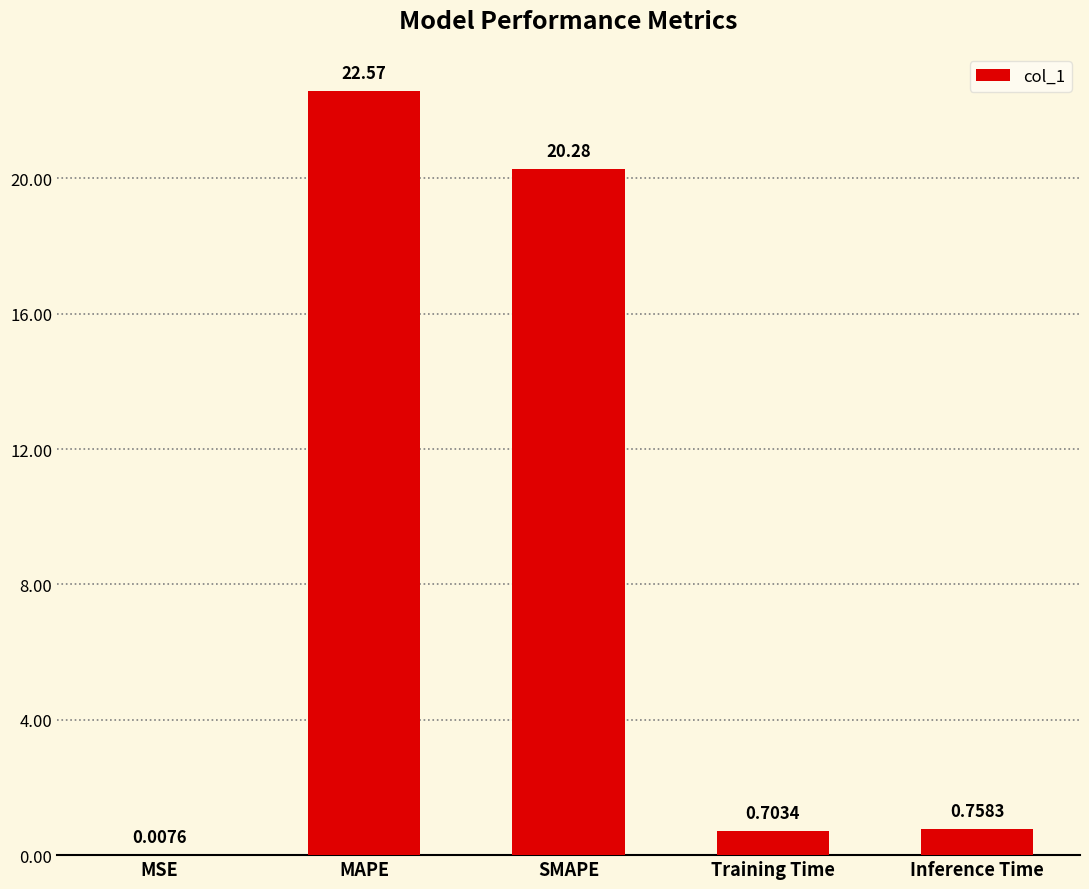

What is the ratio of the value at MAPE to the value at SMAPE?

1.1